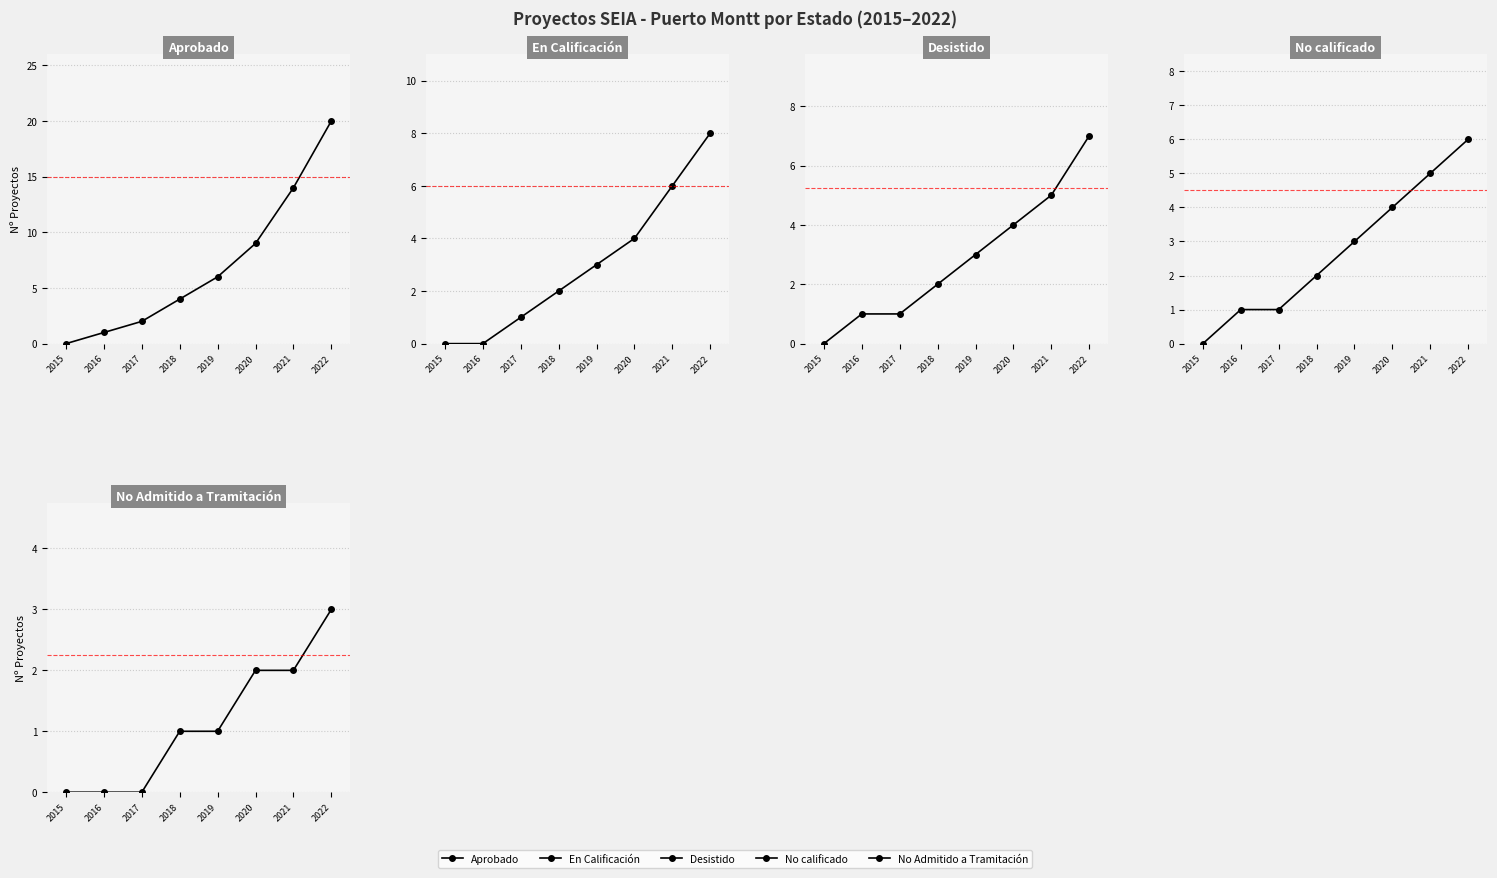

Reading left to right, what are all the values shown in this chart?

Aprobado: 2015=0	2016=1	2017=2	2018=4	2019=6	2020=9	2021=14	2022=20
En Calificación: 2015=0	2016=0	2017=1	2018=2	2019=3	2020=4	2021=6	2022=8
Desistido: 2015=0	2016=1	2017=1	2018=2	2019=3	2020=4	2021=5	2022=7
No calificado: 2015=0	2016=1	2017=1	2018=2	2019=3	2020=4	2021=5	2022=6
No Admitido a Tramitación: 2015=0	2016=0	2017=0	2018=1	2019=1	2020=2	2021=2	2022=3